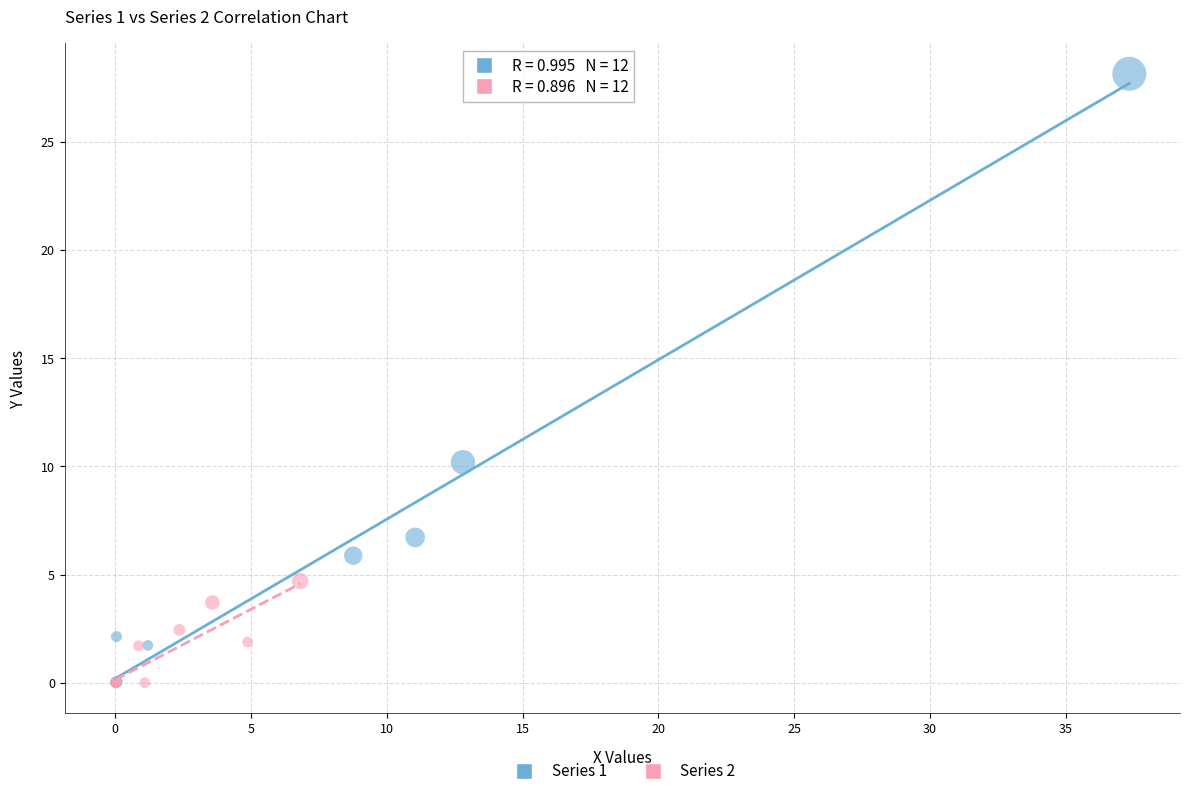

Which series has the largest Y range (max minus min)?

Series 1